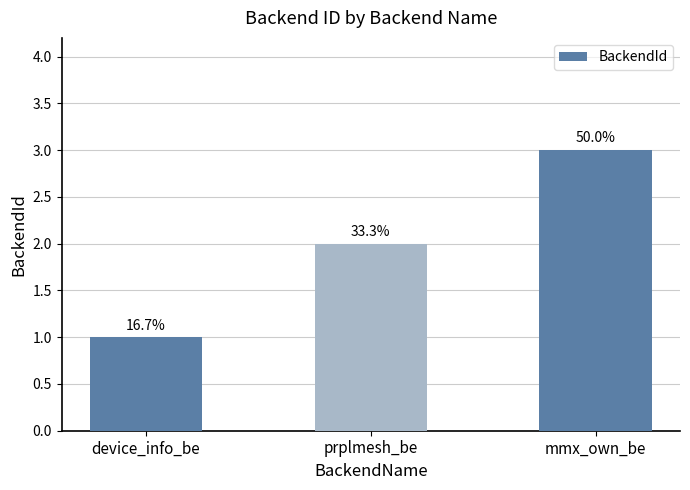

What position from the right is prplmesh_be?

2